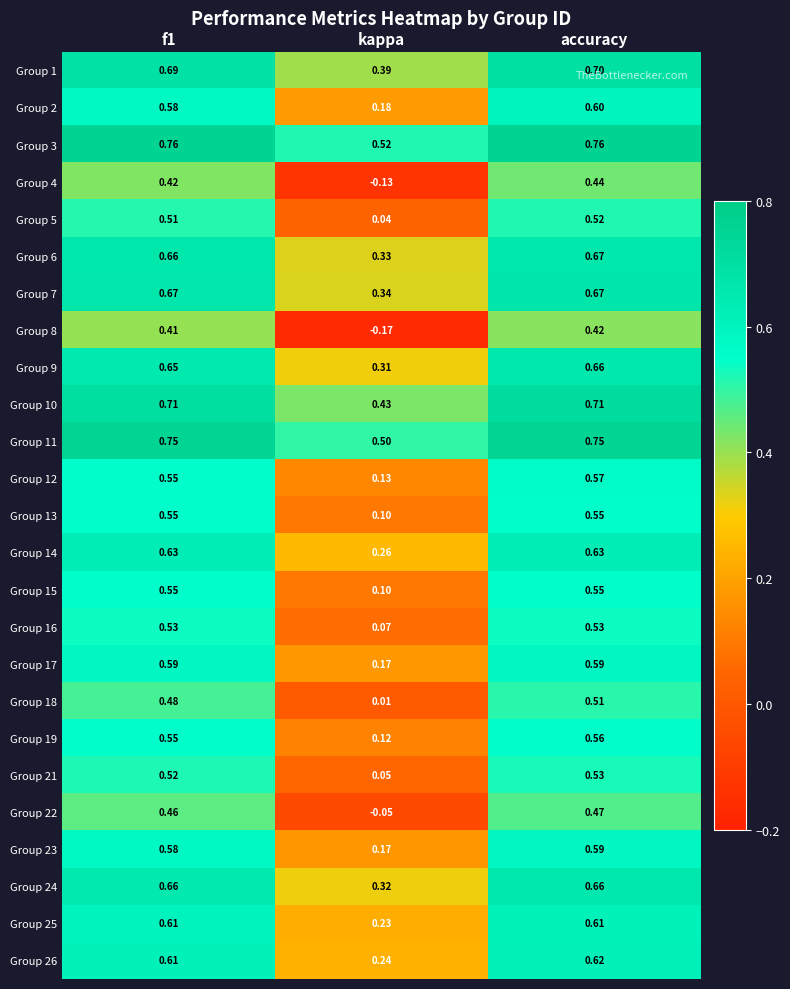

At which label does Group 16 reach its minimum?

kappa